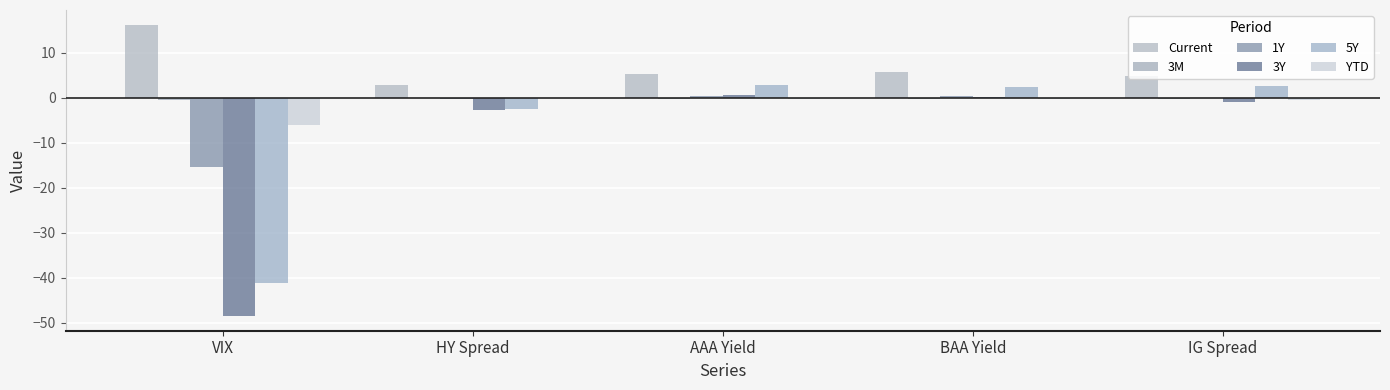

Where is Current nearest to the value 9?

BAA Yield